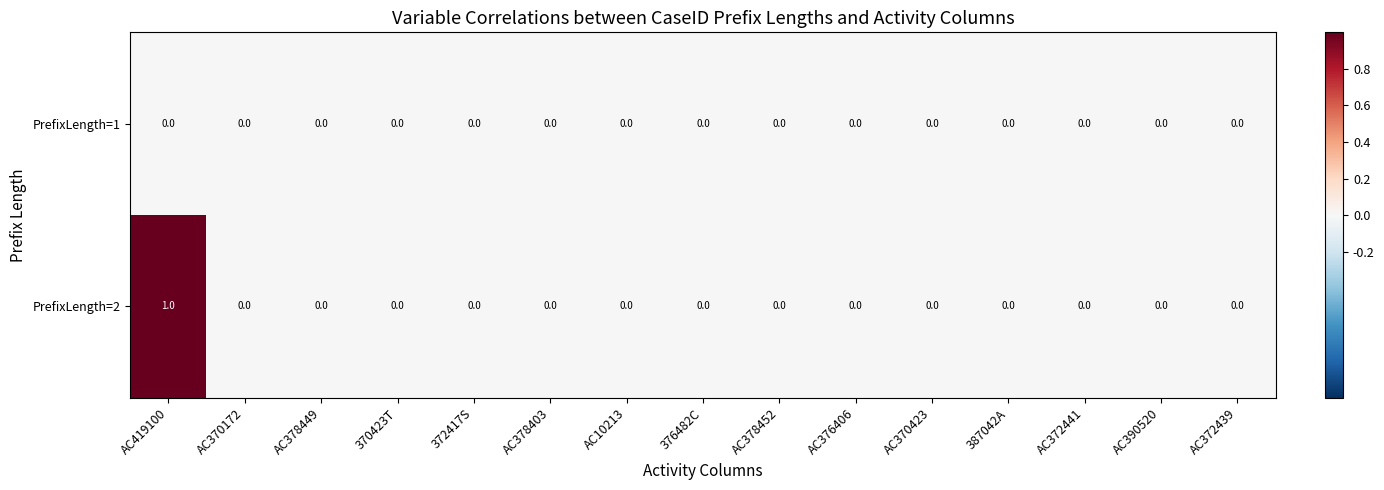

List the series in order of their peak value, lowest first.

PrefixLength=1, PrefixLength=2